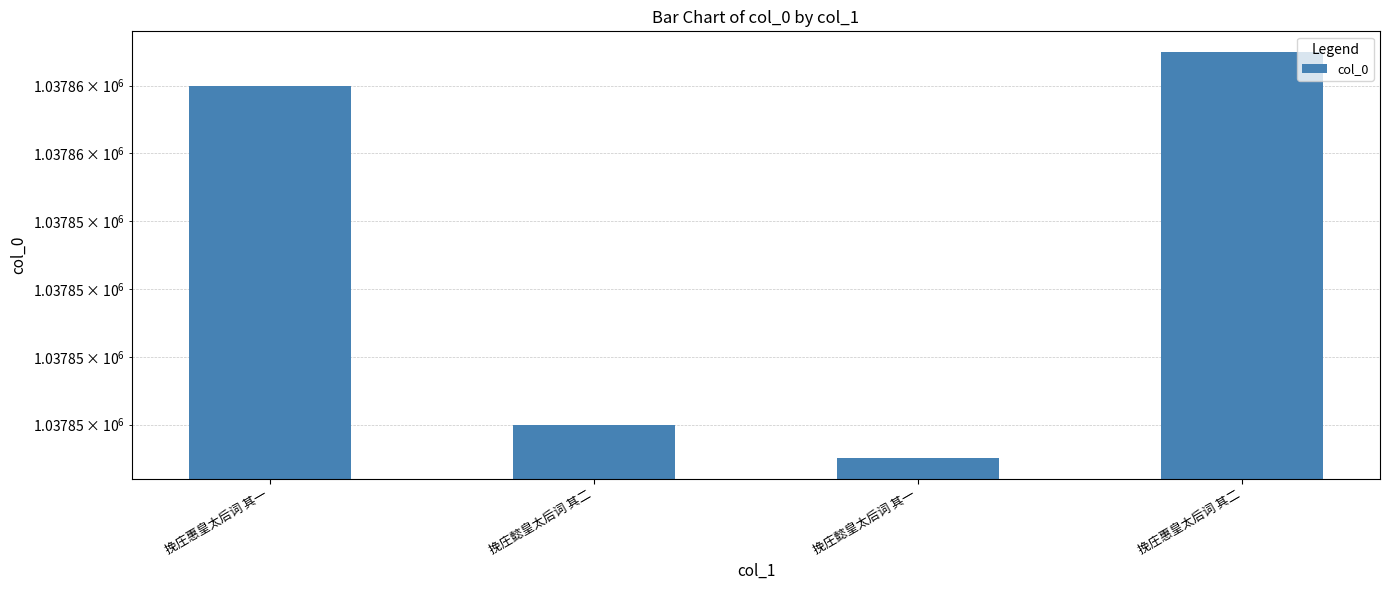

How many data points are less than 1037858?

2